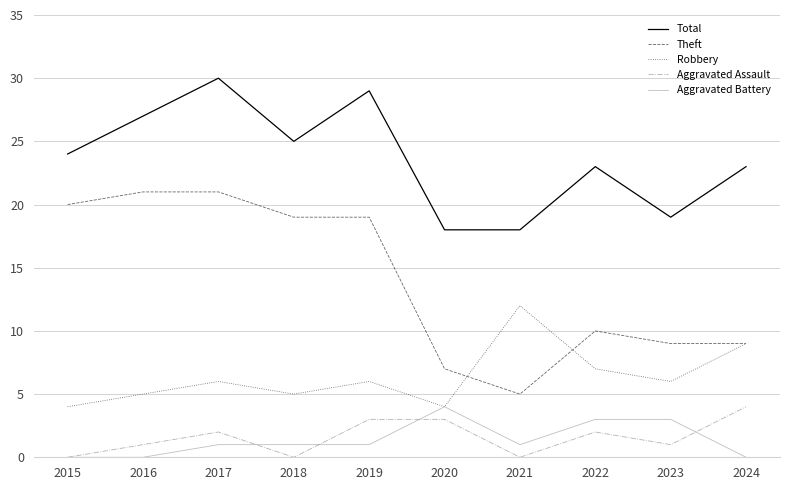

At how many categories does at least one series exceed 8?

10